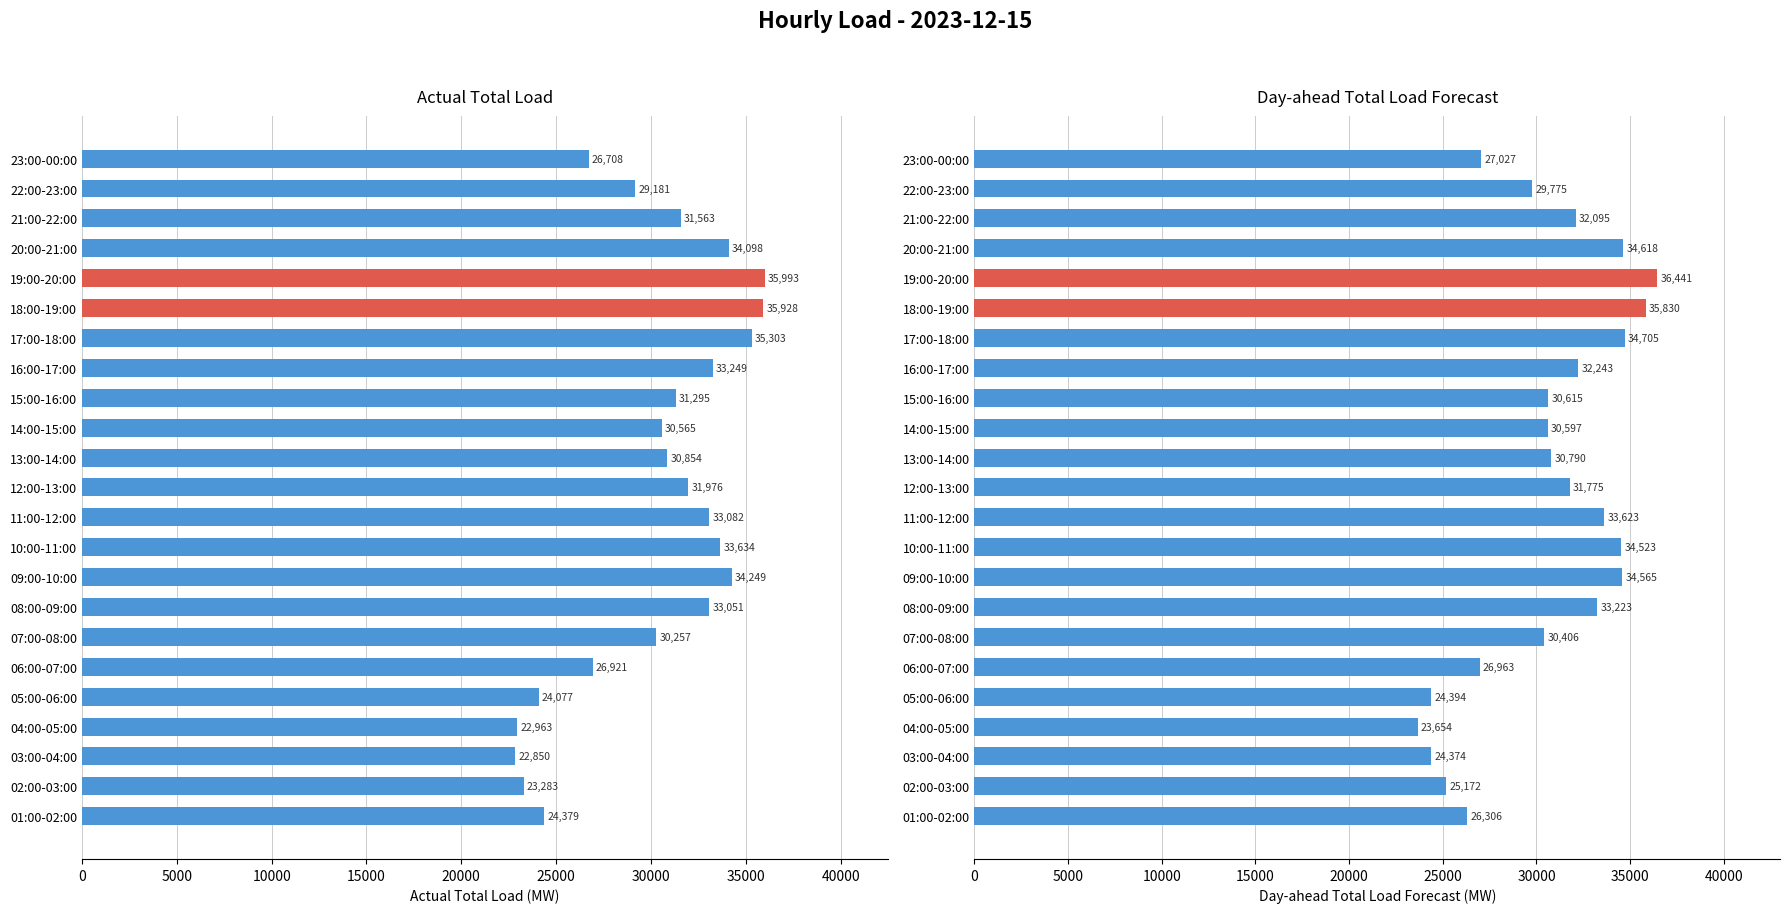

What is the approximate value of Day-ahead Total Load Forecast at 04:00-05:00?

23654